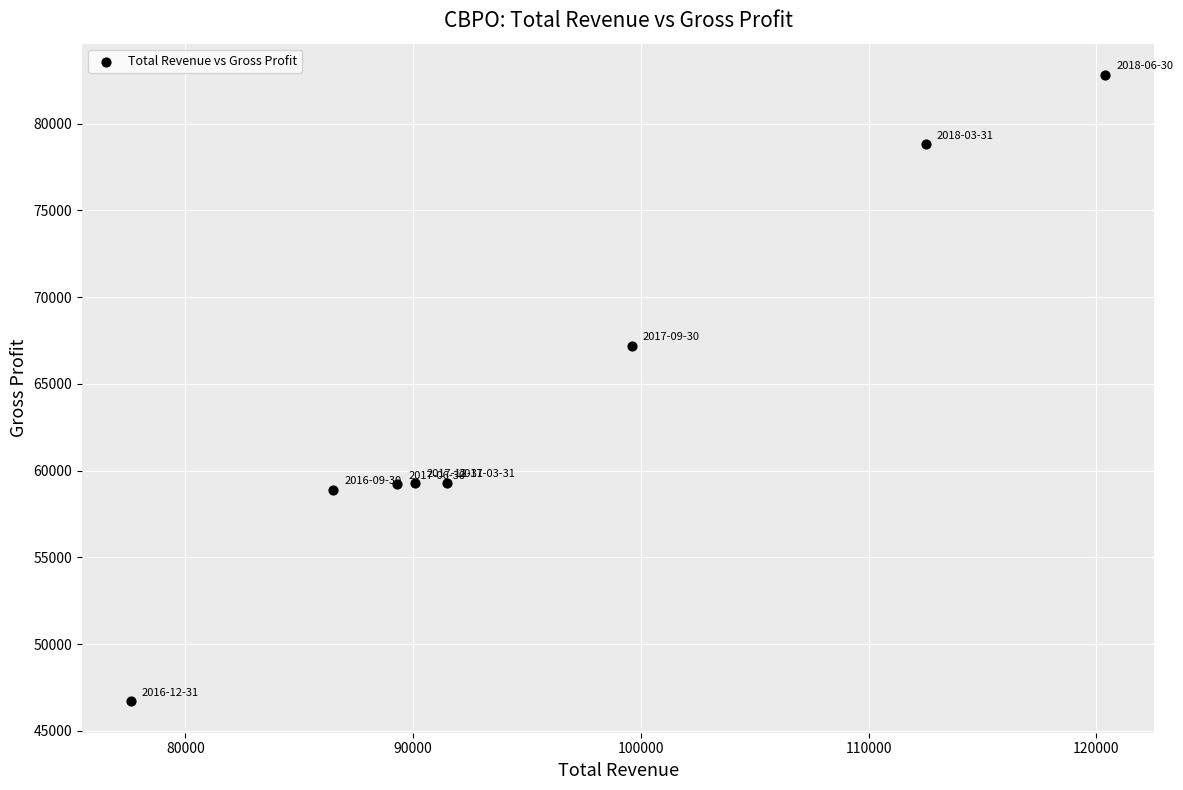

What Y value in the scatter plot is closest to 64750?

67200